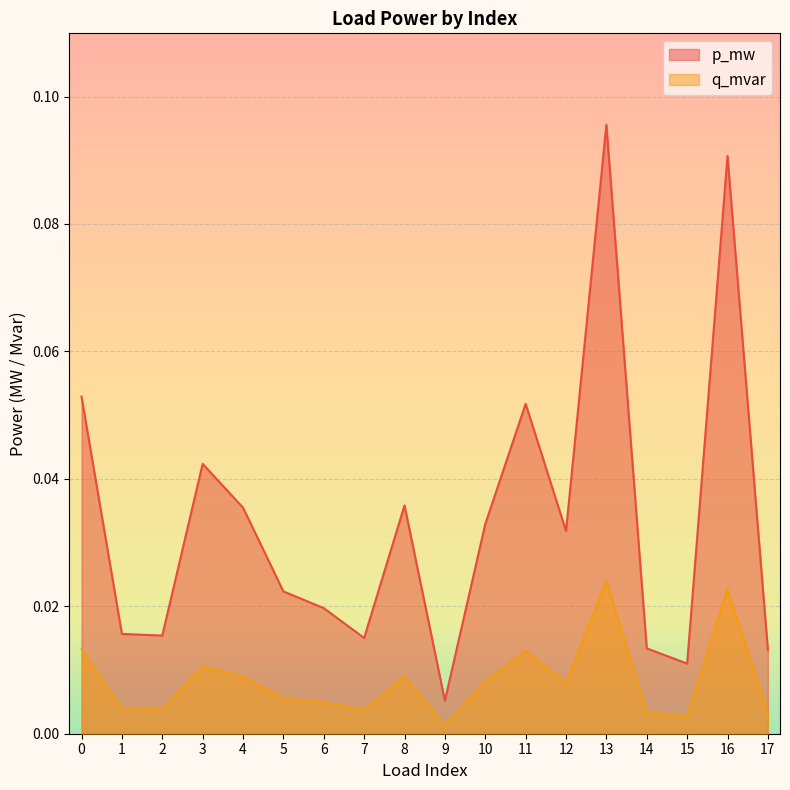

What are all the series names shown in the legend?

p_mw, q_mvar